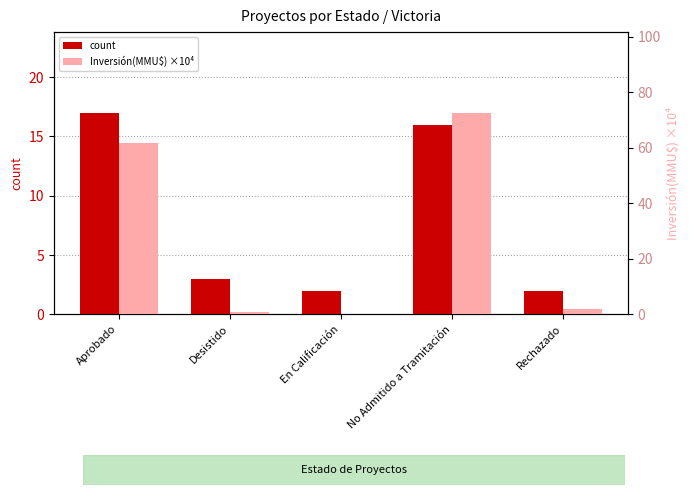

Between Rechazado and Aprobado, which is larger?

Aprobado